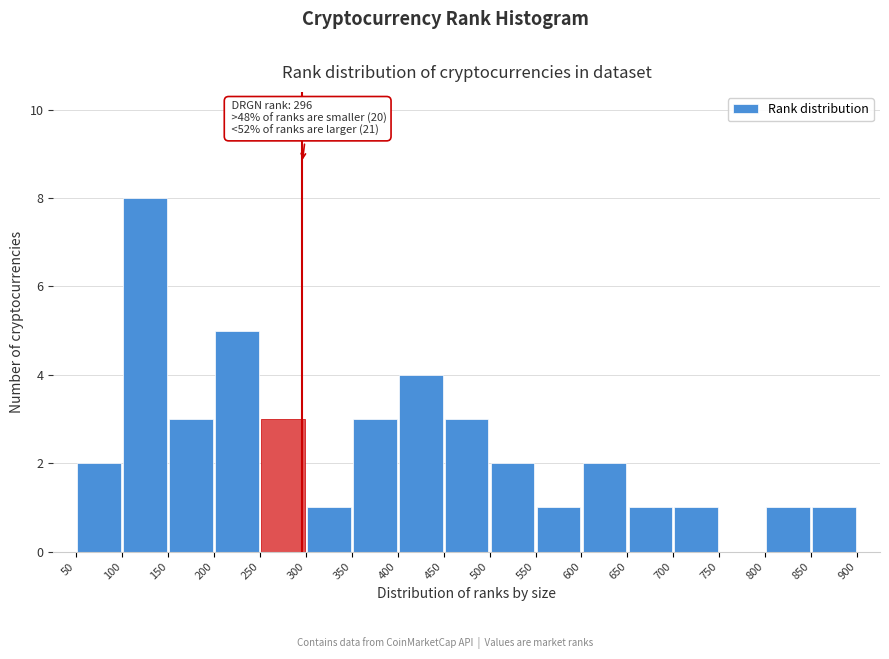

Which range on the x-axis has the tallest bar?

100 to 150